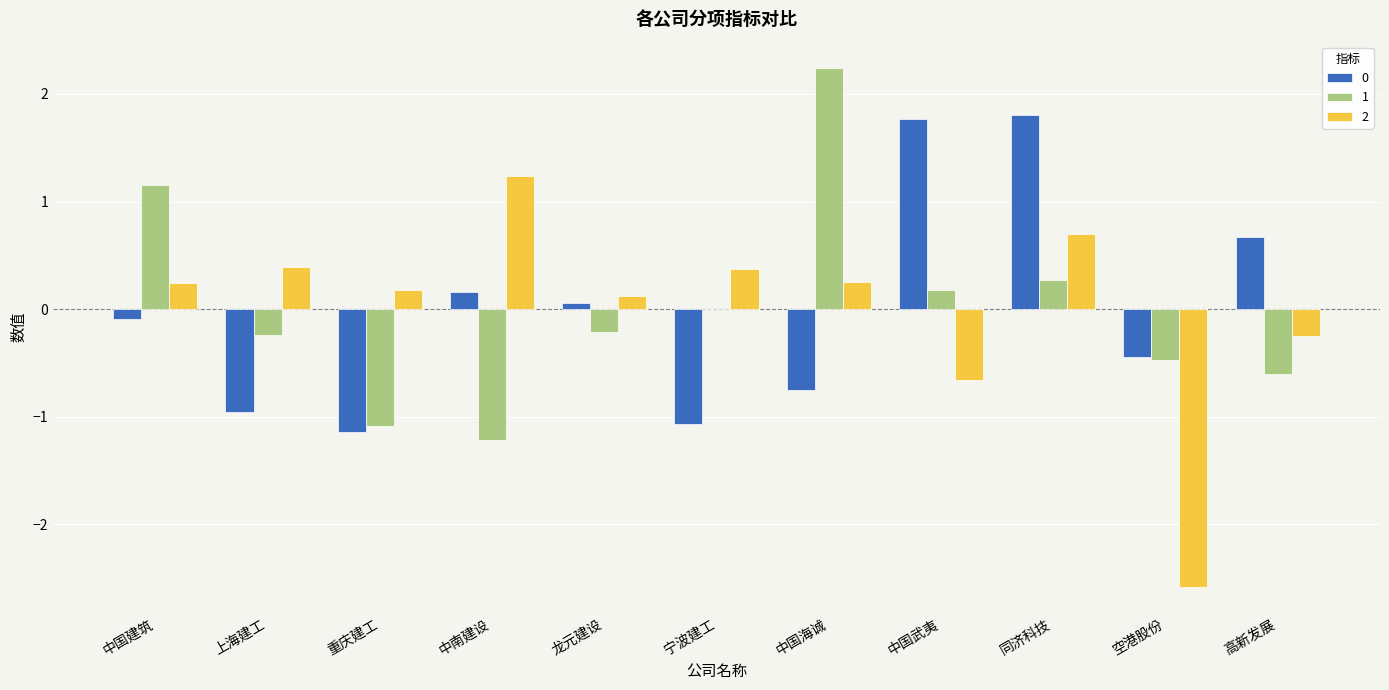

What is the maximum value shown in the chart?

2.2